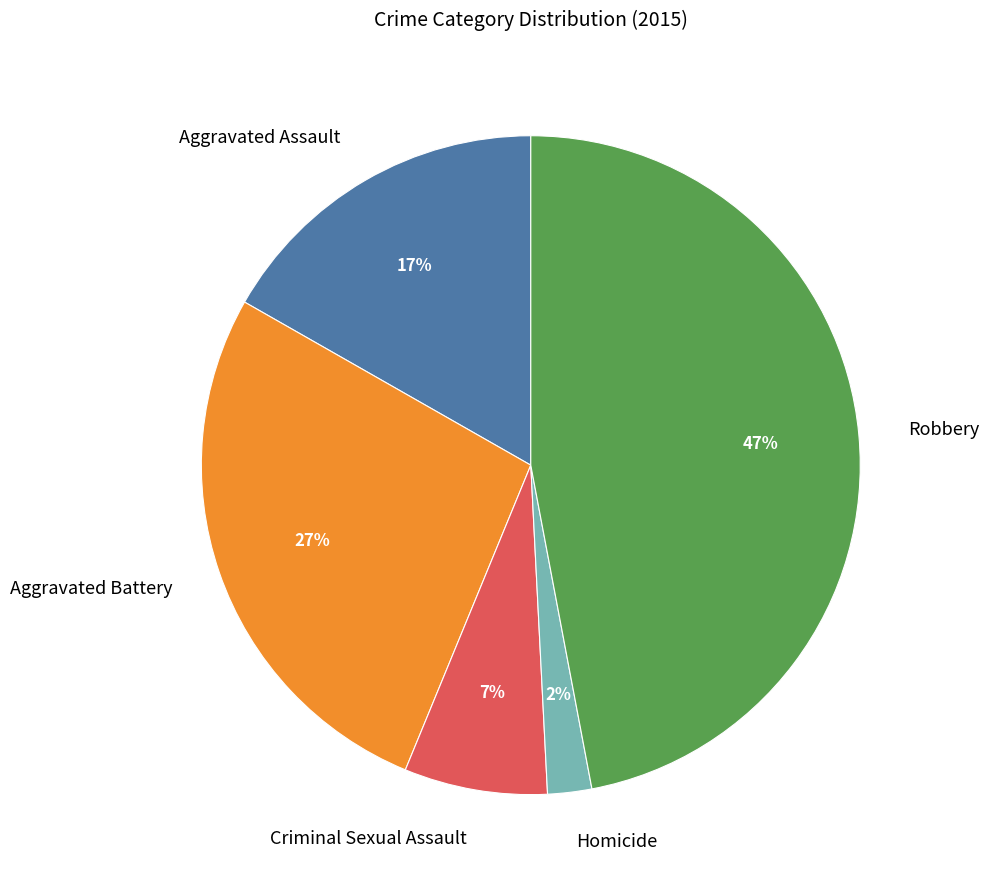

Does Aggravated Battery account for over 50% of the chart?

No